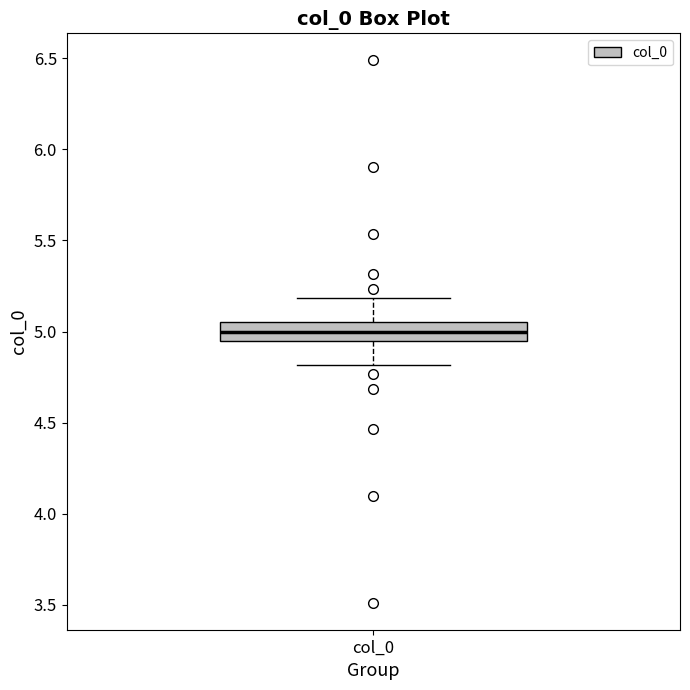

Where does the upper whisker of the box for col_0 end on the y-axis? The values are not printed on the chart, so give them approximately, as read against the axis.

5.20